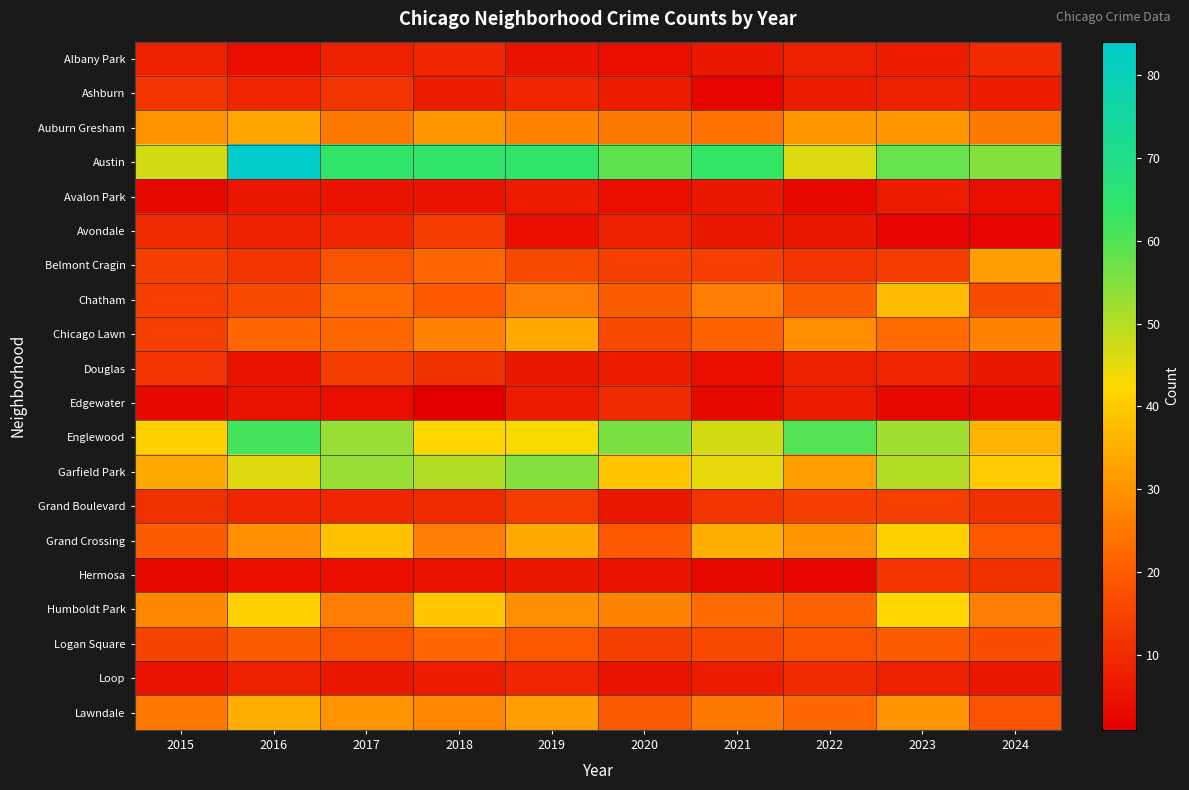

What is the total value across all series at 2024?

372